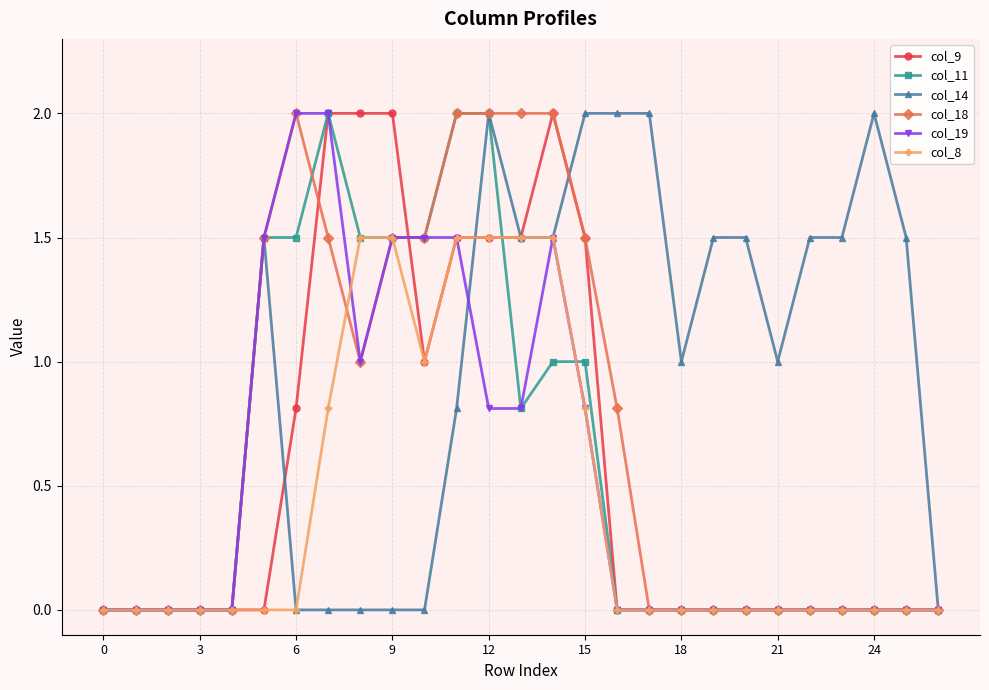

What is the value of the col_11 point at the 12th from the left?

2.0